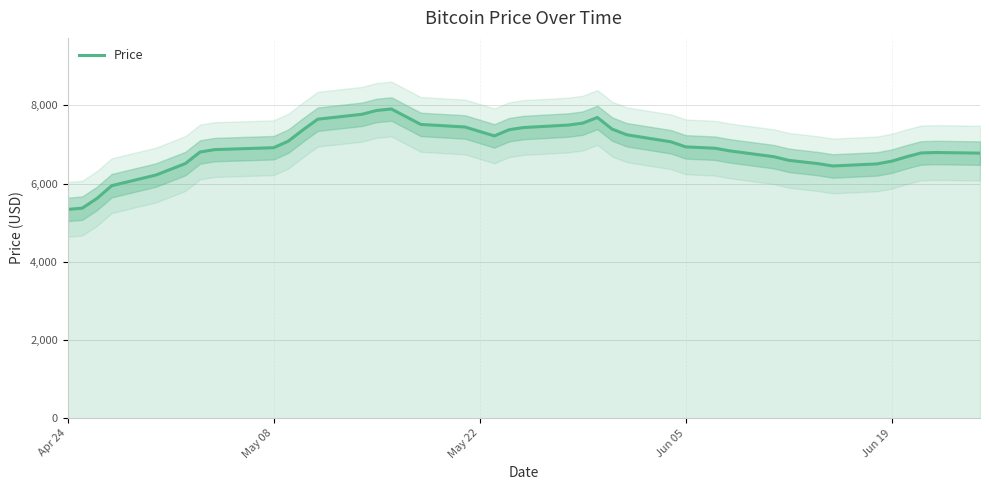

What is the lowest value of the Price series?

5339.2